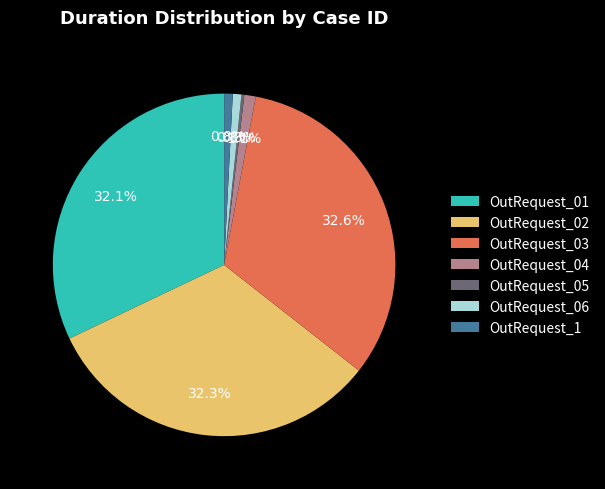

Is OutRequest_03 the majority of the pie?

No